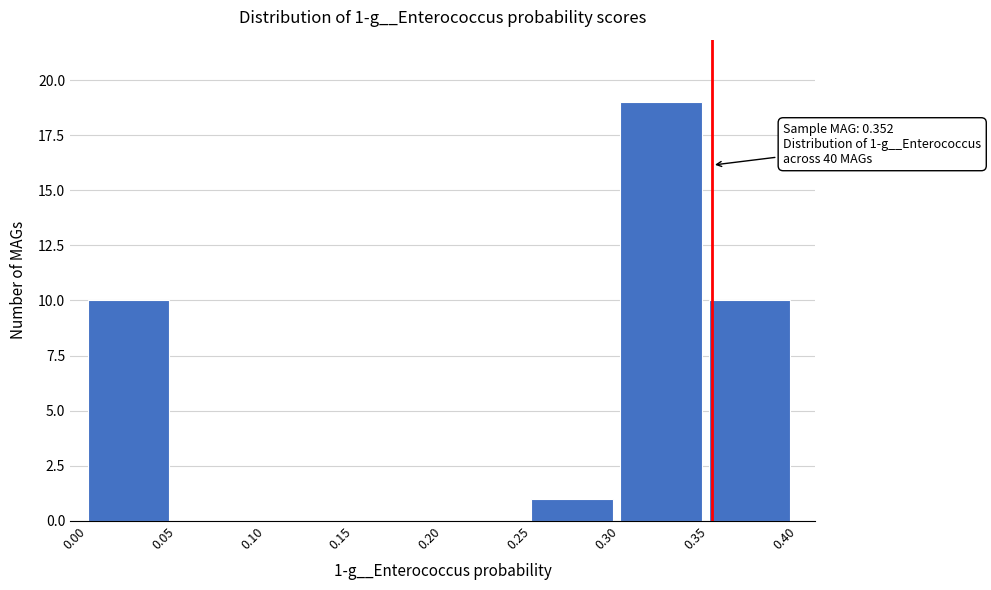

Over which range of the x-axis is the bar tallest?

0.30 to 0.35